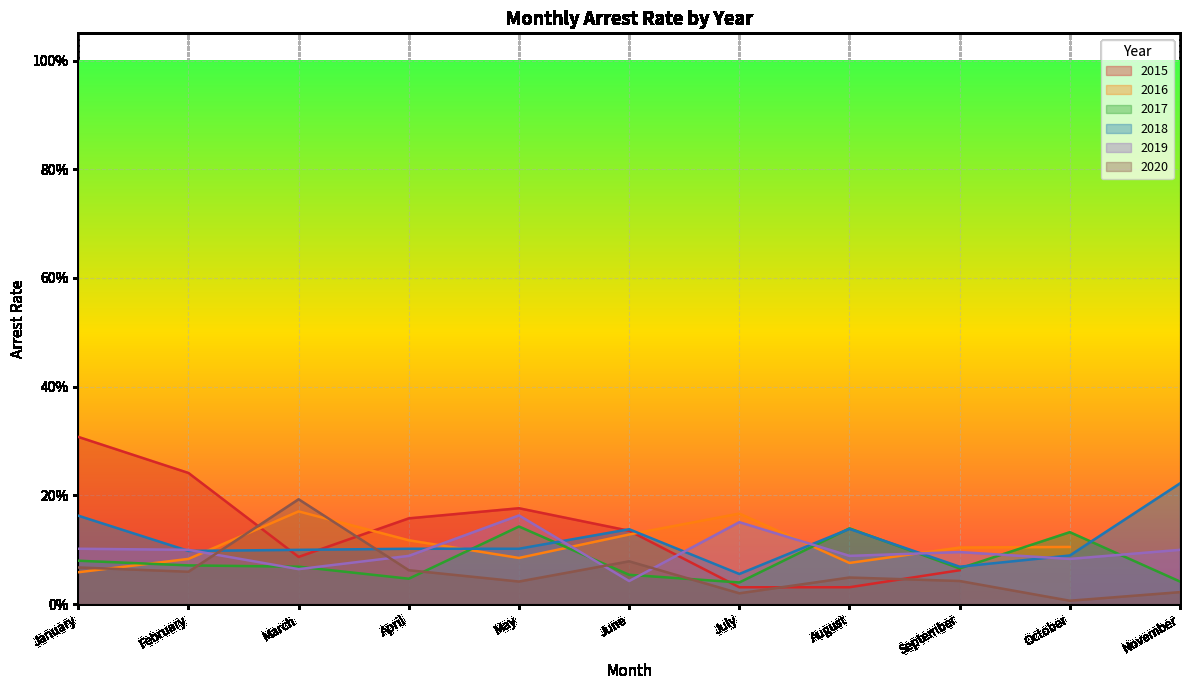

What is the difference between the maximum and second lowest values in the arrest_rate_2019 series?

0.1